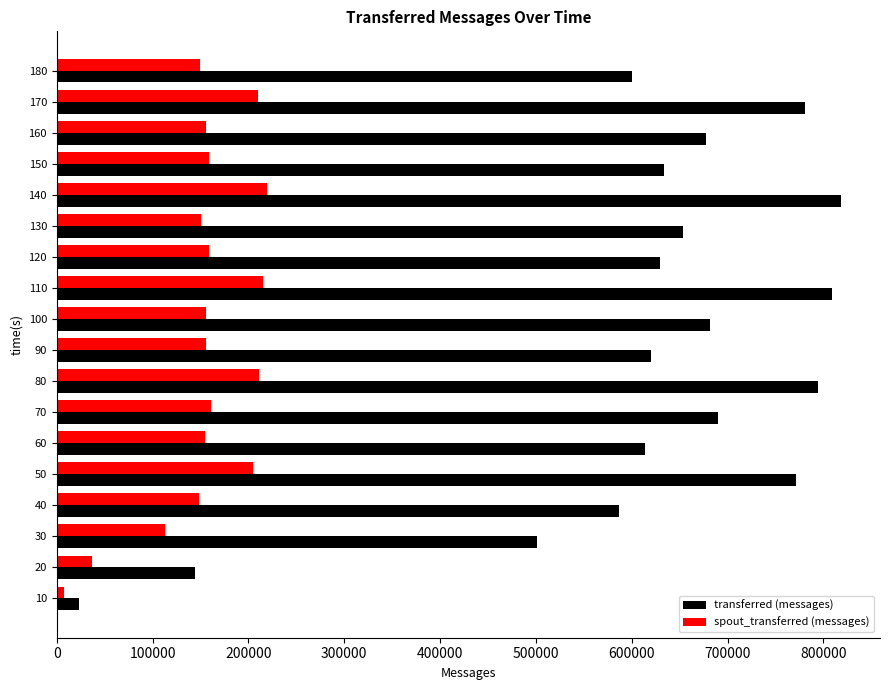

What is the average value of the transferred (messages) series?

612823